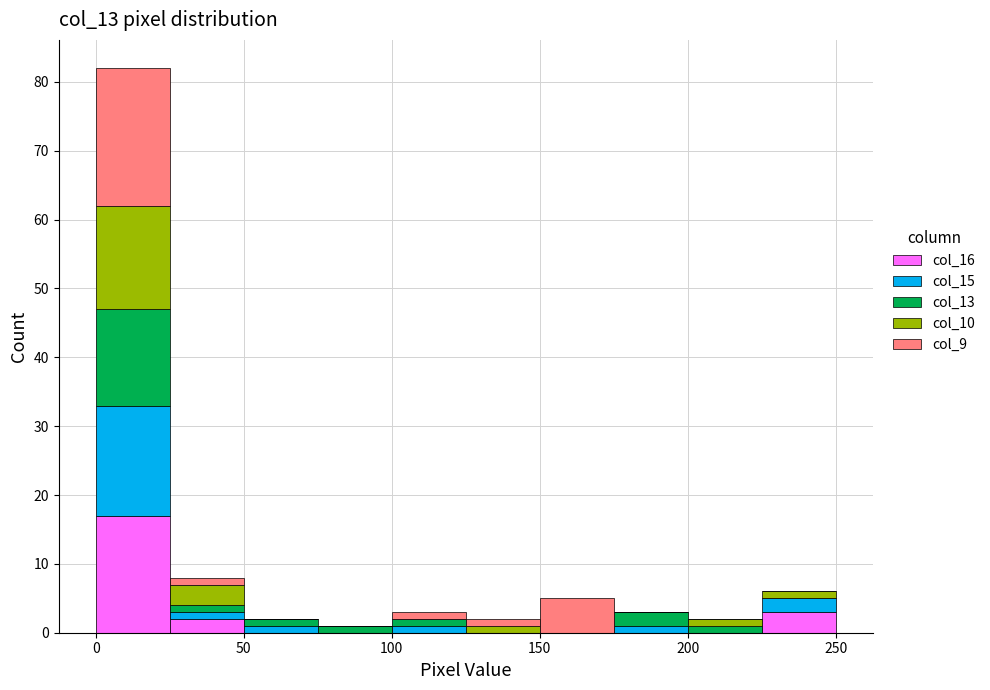

Reading left to right, transcribe this chart: for each stacked bar, give the range it covers on the x-axis and its total height. The values are not printed on the chart, so give them approximately, as read against the axis.

0 to 25: 82
25 to 50: 8
50 to 75: 2
75 to 100: 1
100 to 125: 3
125 to 150: 2
150 to 175: 5
175 to 200: 3
200 to 225: 2
225 to 250: 6